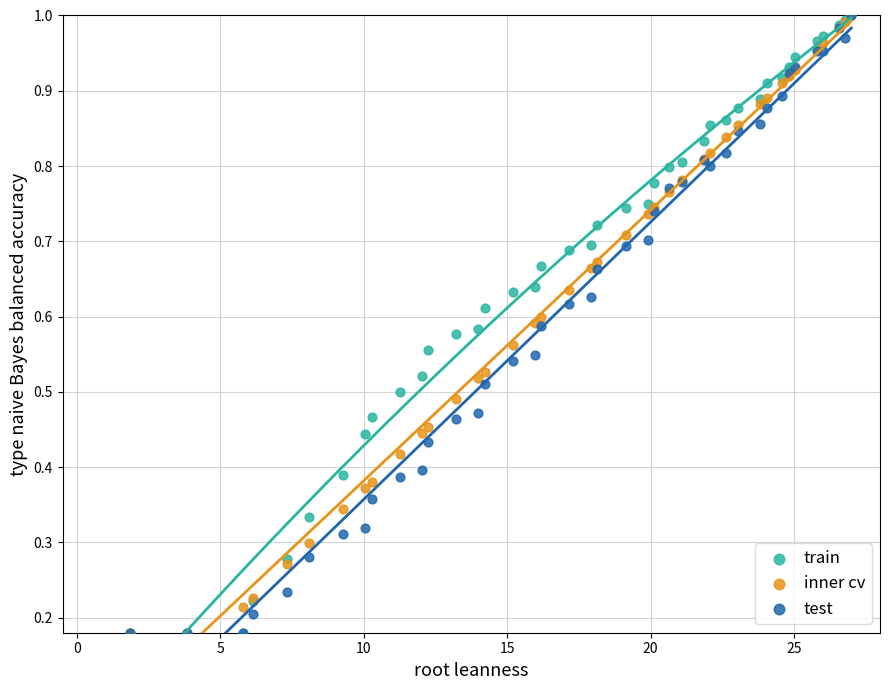

What are all the series names shown in the legend?

train, inner cv, test